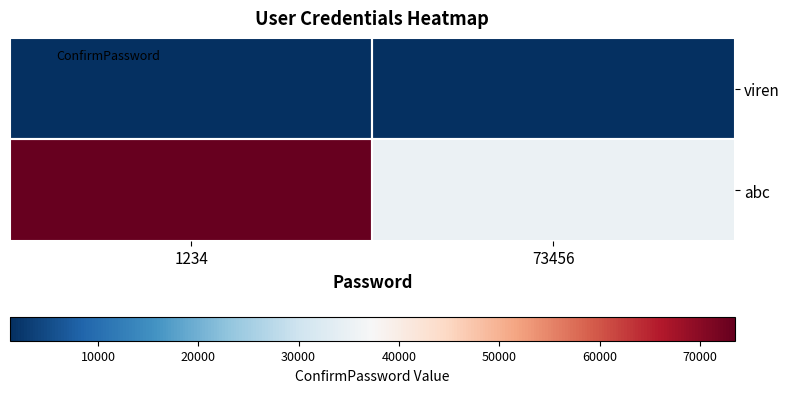

What is the maximum value shown in the chart?

73456